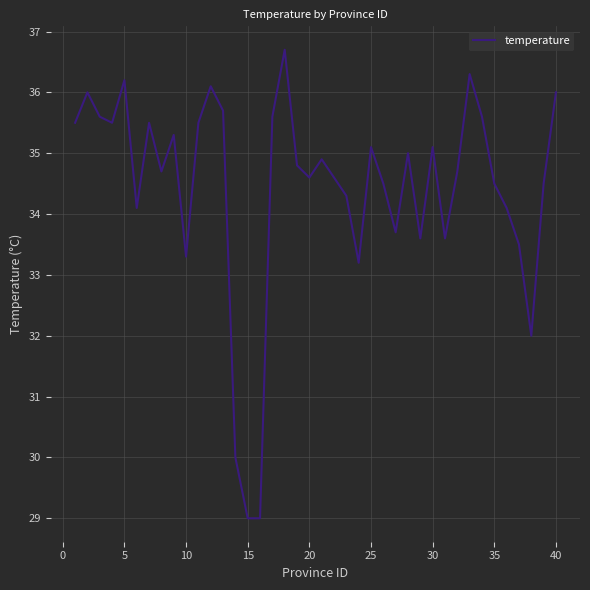

What is the smallest value displayed?

29.0